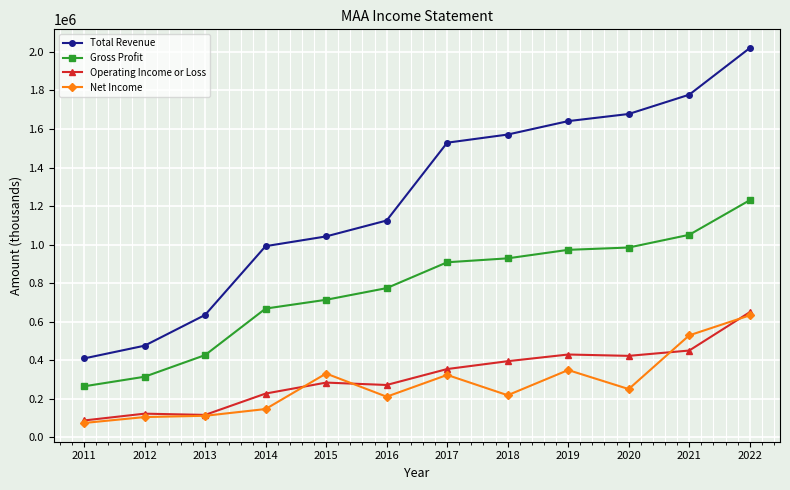

Does the chart display data point markers on the line(s)?

Yes